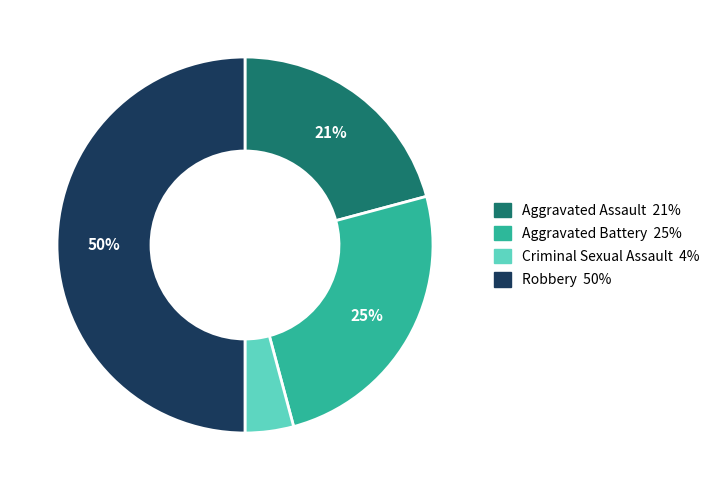

Approximately how many times larger is the value at Criminal Sexual Assault compared to Robbery?

0.1